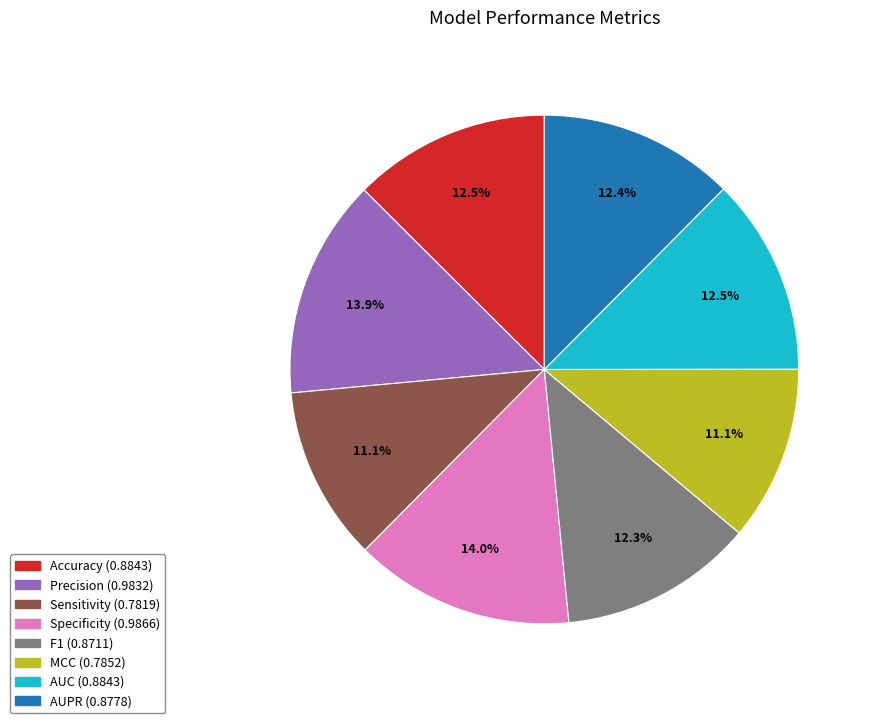

Between MCC and Precision, which is larger?

Precision